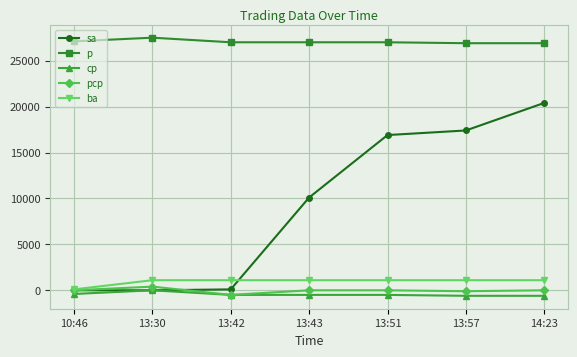

Which series changed the most between 10:46 and 13:51?

sa